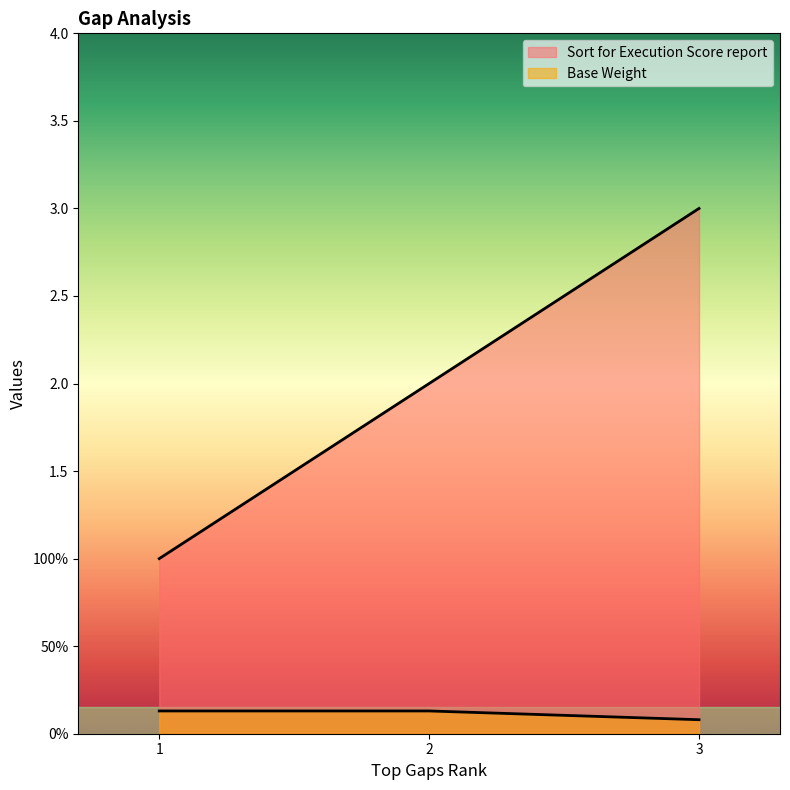

How many series are shown in this chart?

2